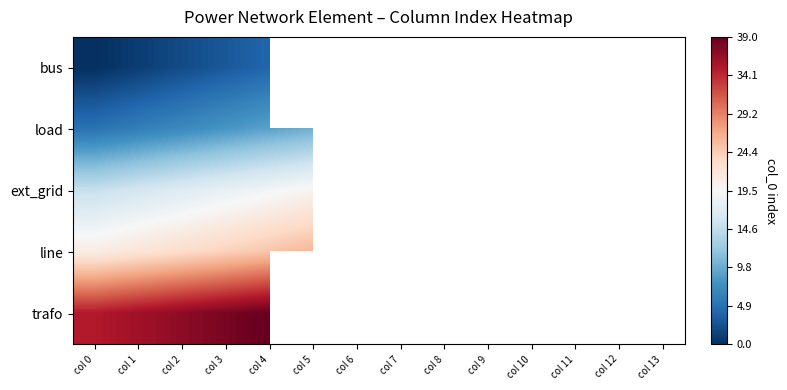

Rank the series by their average value, from lowest to highest.

bus, load, ext_grid, line, trafo